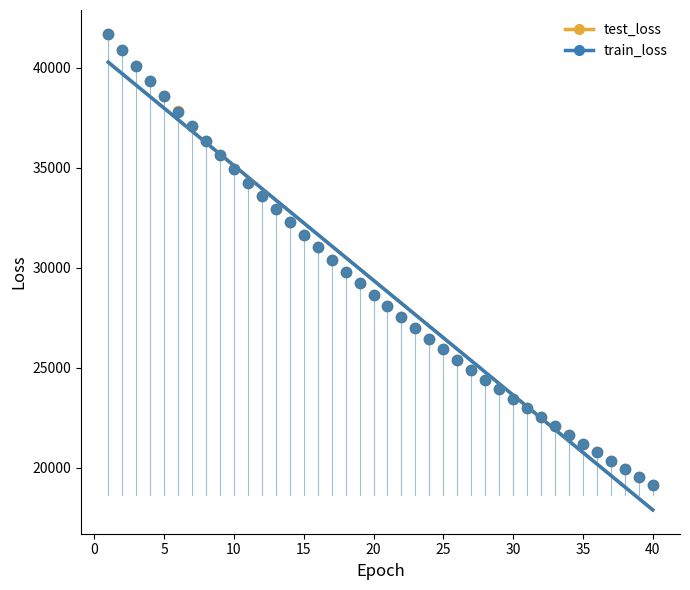

What are all the series names shown in the legend?

test_loss, train_loss